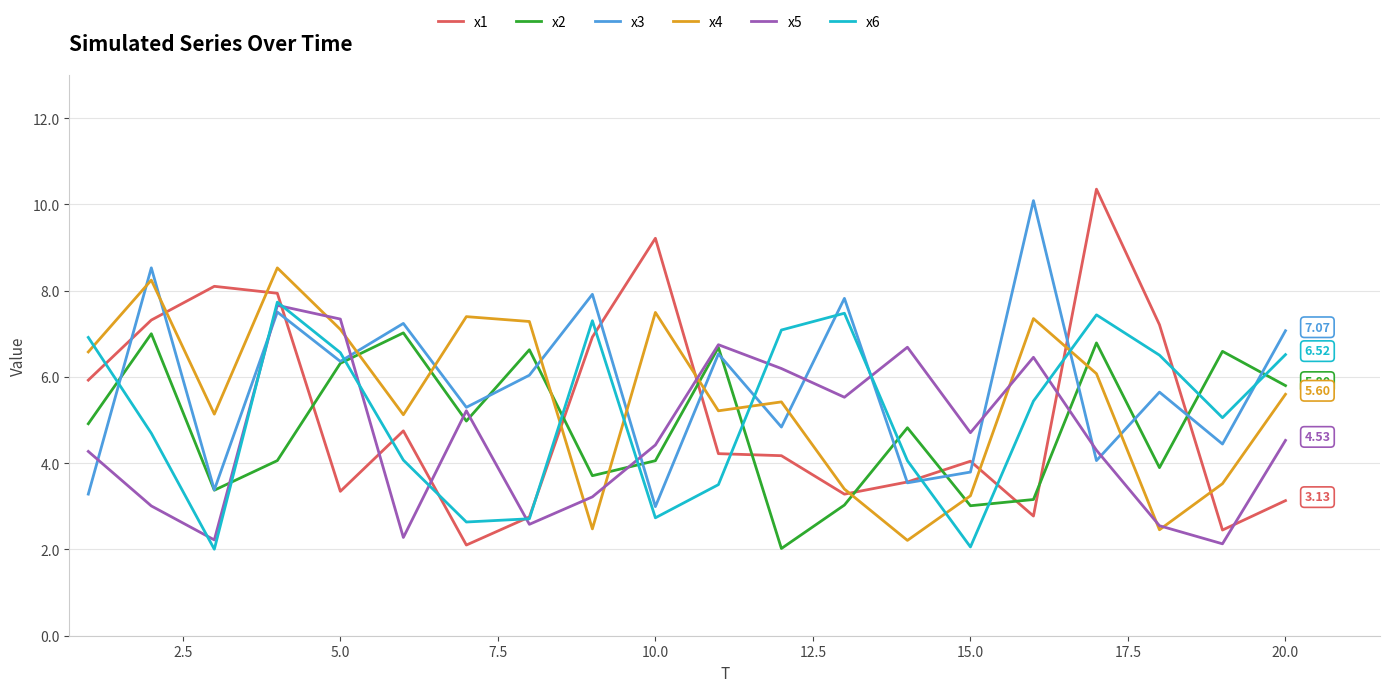

Which series has the widest spread of values?

x1